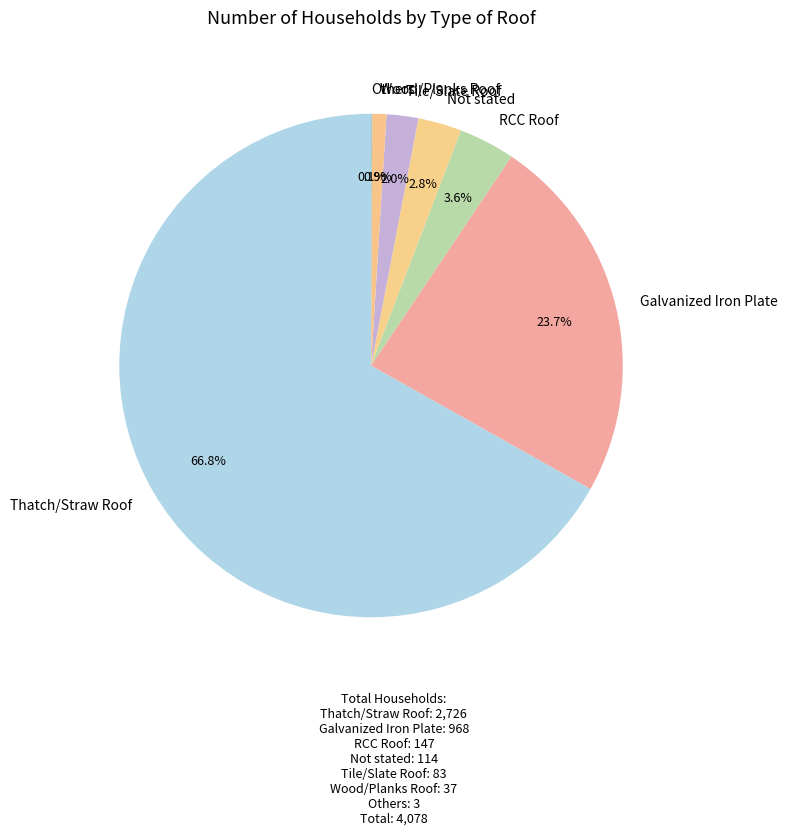

Is Galvanized Iron Plate the majority of the pie?

No